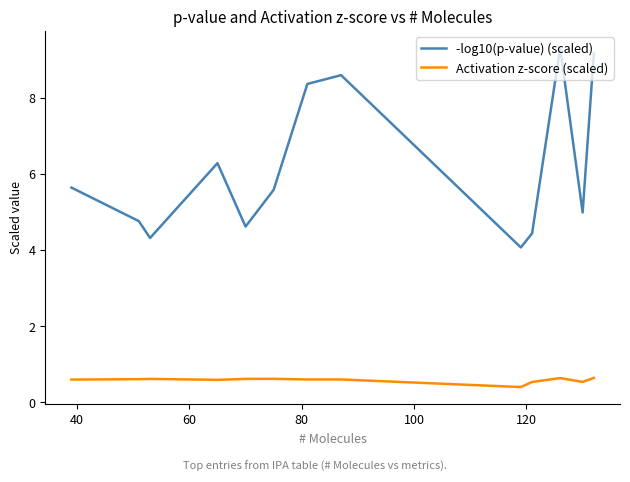

What is the greatest value displayed?

9.3